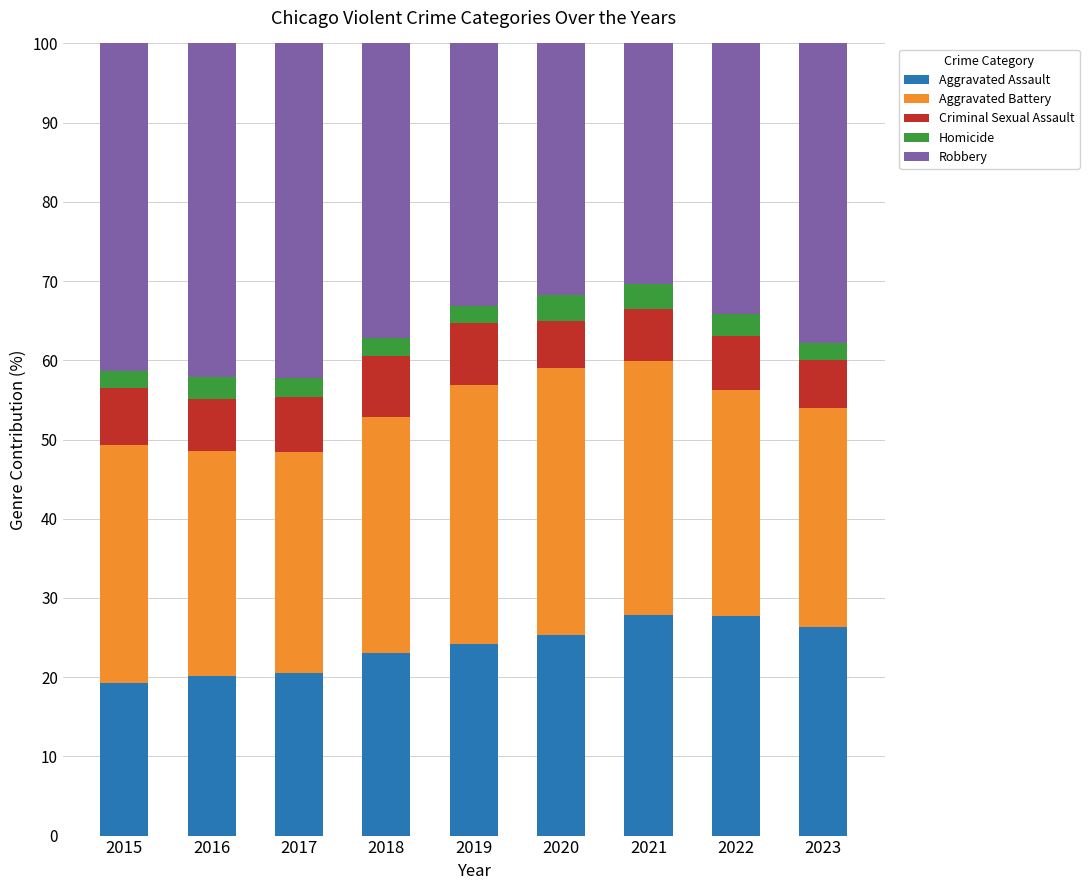

What is the maximum value for Aggravated Assault?

27.8